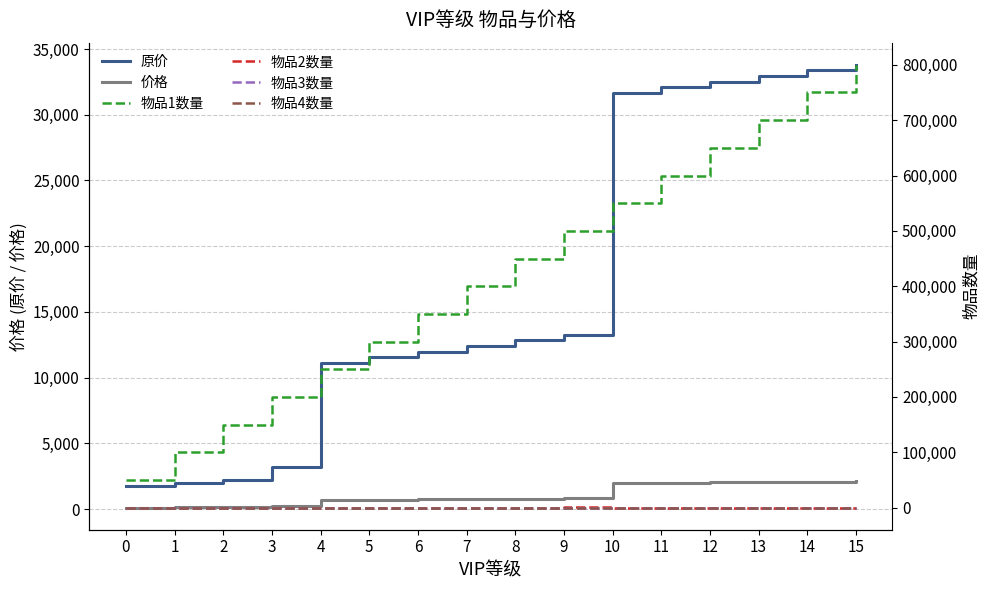

Reading left to right, extract all data points from this chart.

原价: 1725	1950	2175	3200	11125	11550	11975	12400	12825	13250	31675	32100	32525	32950	33375	33800
价格: 110	120	130	200	690	720	740	770	800	820	1960	1990	2020	2040	2070	2100
物品1数量: 50000	100000	150000	200000	250000	300000	350000	400000	450000	500000	550000	600000	650000	700000	750000	800000
物品2数量: 1	1	1	20	10	20	50	40	100	200	60	60	60	100	100	100
物品3数量: 1	1	1	100	1	1	1	1	1	1	1	1	1	1	1	1
物品4数量: 1	2	3	4	5	6	7	8	9	10	11	12	13	14	15	16